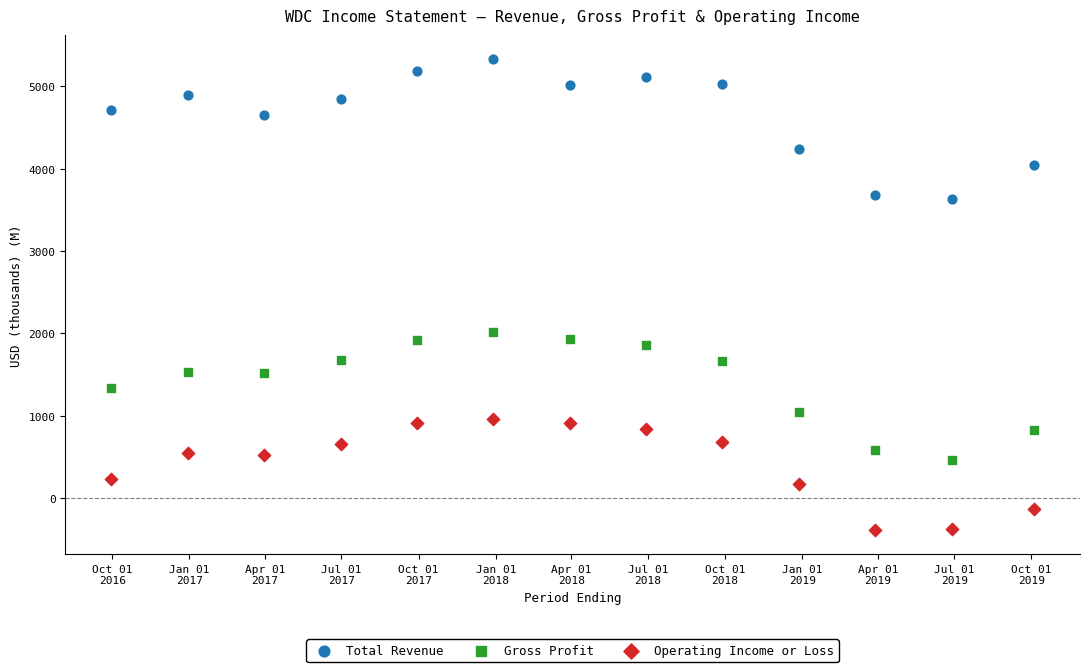

Which series has the largest Y range (max minus min)?

Total Revenue